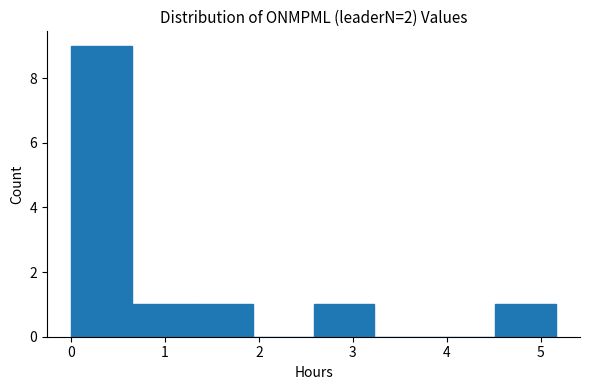

Reading left to right, list every bar in this chart as the range it spans on the x-axis followed by its height. Neither the bar edges nor the heights are printed on the chart, so give them approximately, as read against the axes.

0.0 to 0.6: 9
0.6 to 1.3: 1
1.3 to 1.9: 1
1.9 to 2.6: 0
2.6 to 3.2: 1
3.2 to 3.9: 0
3.9 to 4.5: 0
4.5 to 5.2: 1